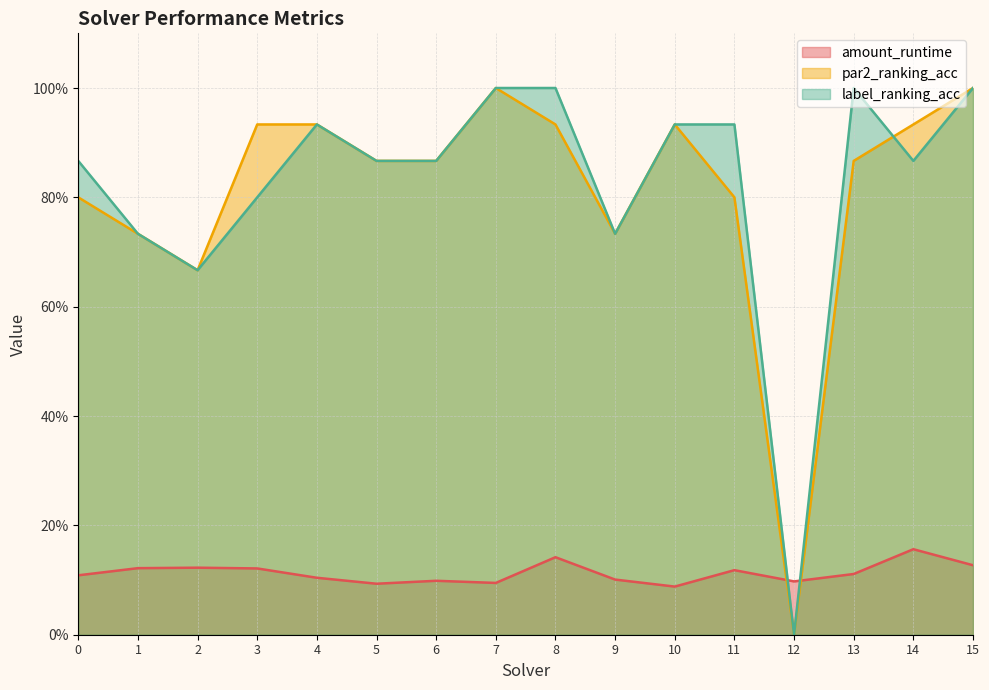

How many data points in label_ranking_acc are above 0?

15